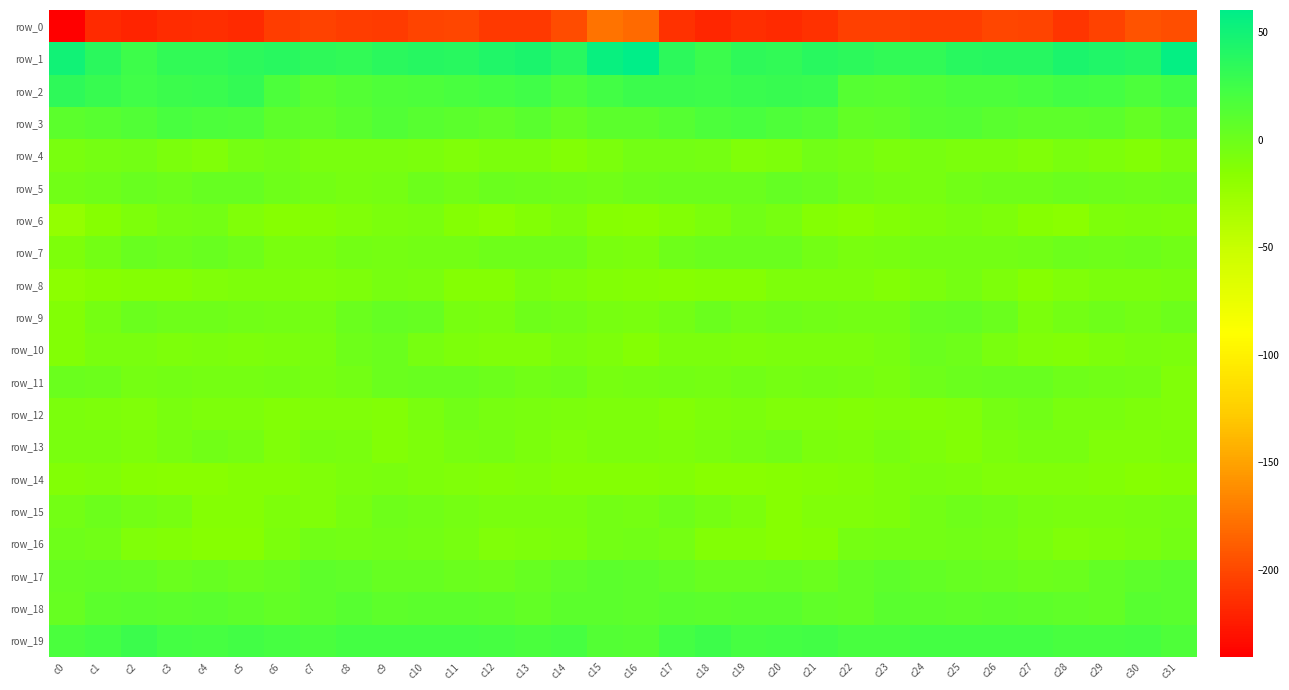

How many distinct data groups are displayed?

20